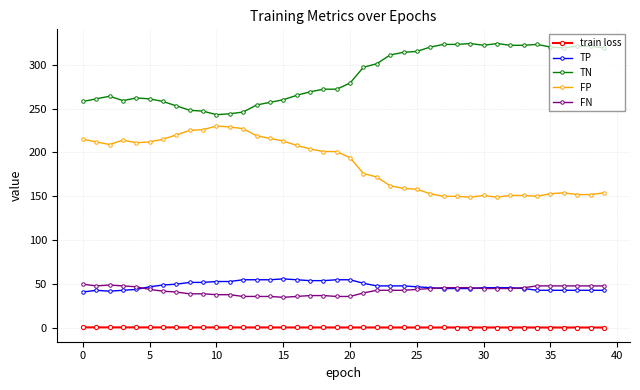

Which series has the largest total across all categories?

TN